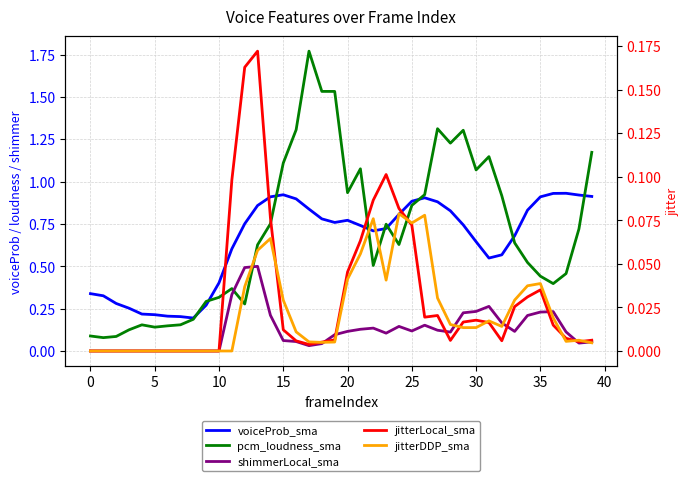

How many series are shown in this chart?

5